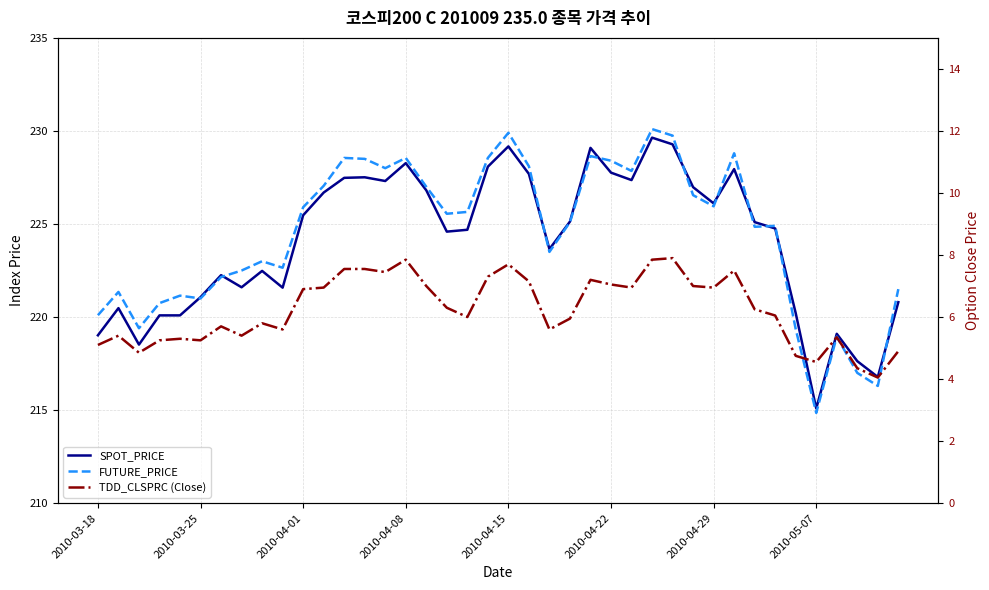

How many data points does each series have?

40